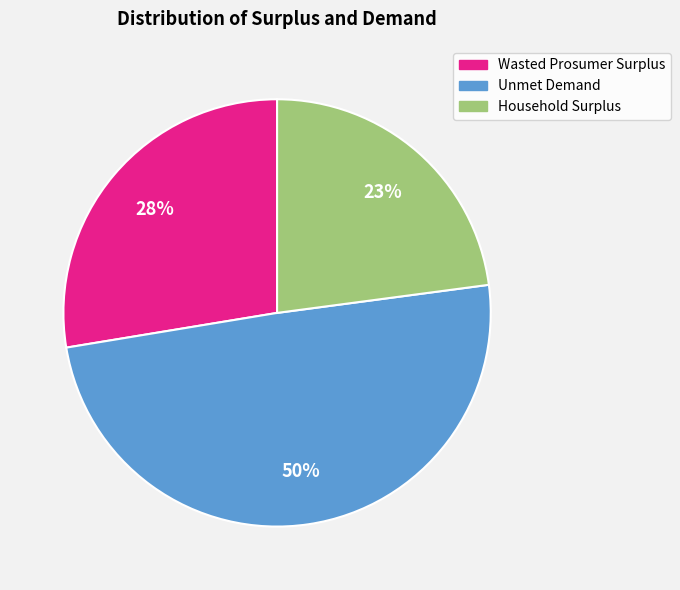

To the nearest percent, what is the average slice percentage?

33%